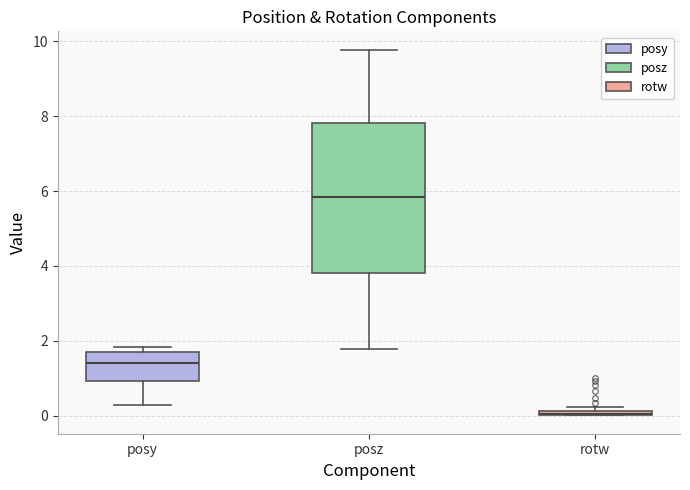

Where is the upper edge of the box for rotw on the y-axis? The values are not printed on the chart, so give them approximately, as read against the axis.

0.2